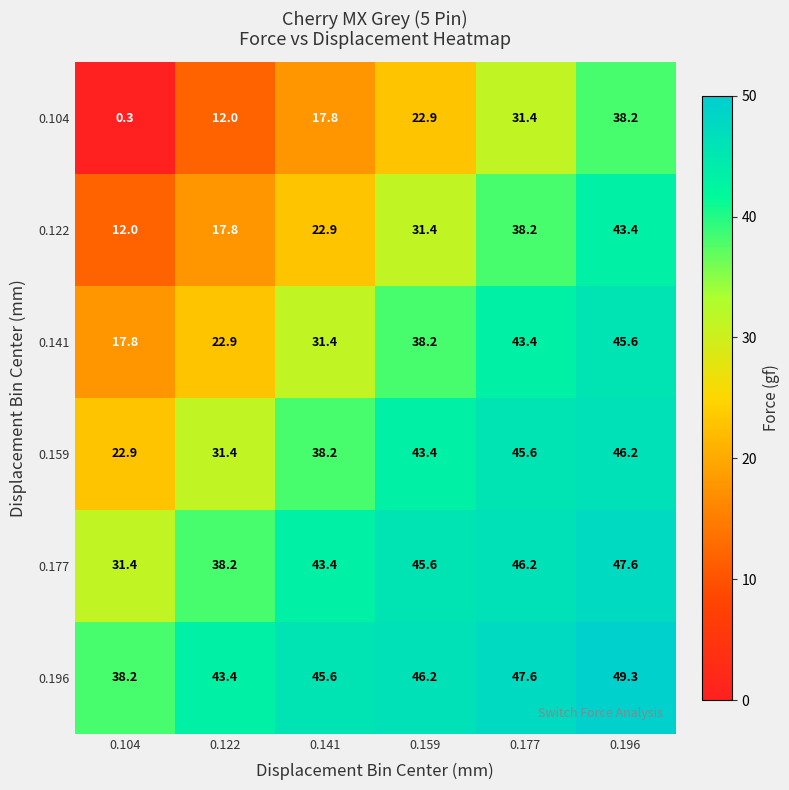

Which category has the highest value across all series?

0.196